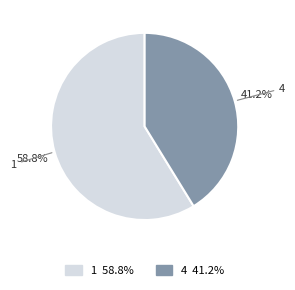

Between 1 and 4, which is larger?

1